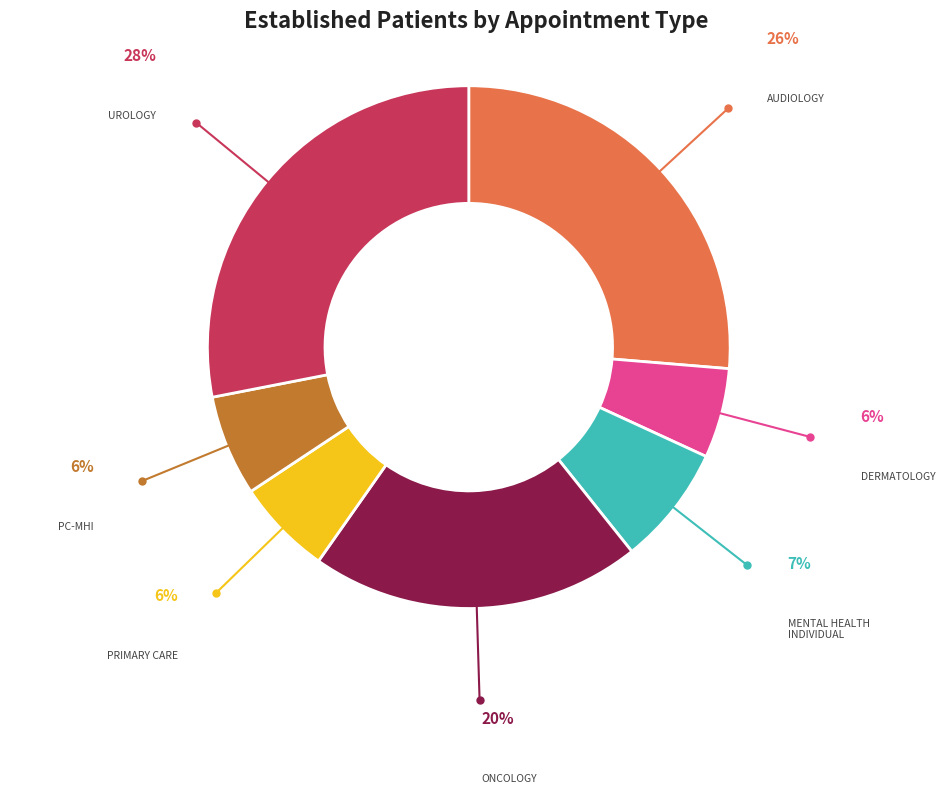

Does any single category account for the majority?

No